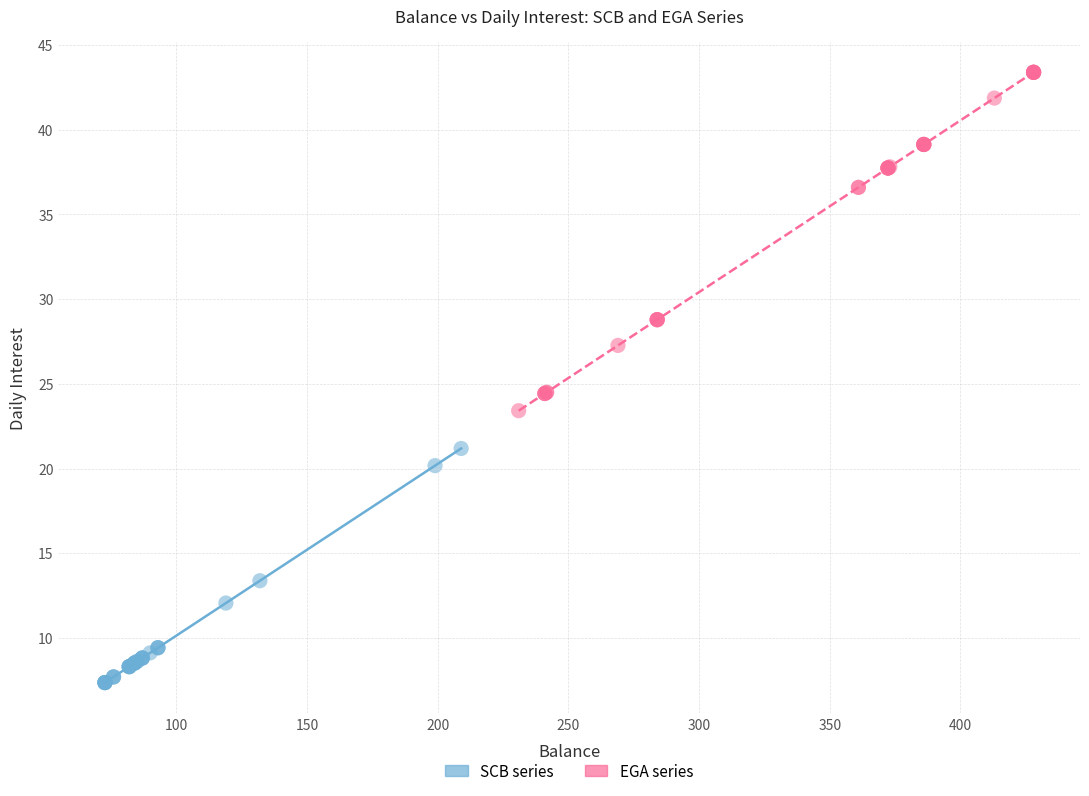

Which series contains the lowest Y value?

SCB series